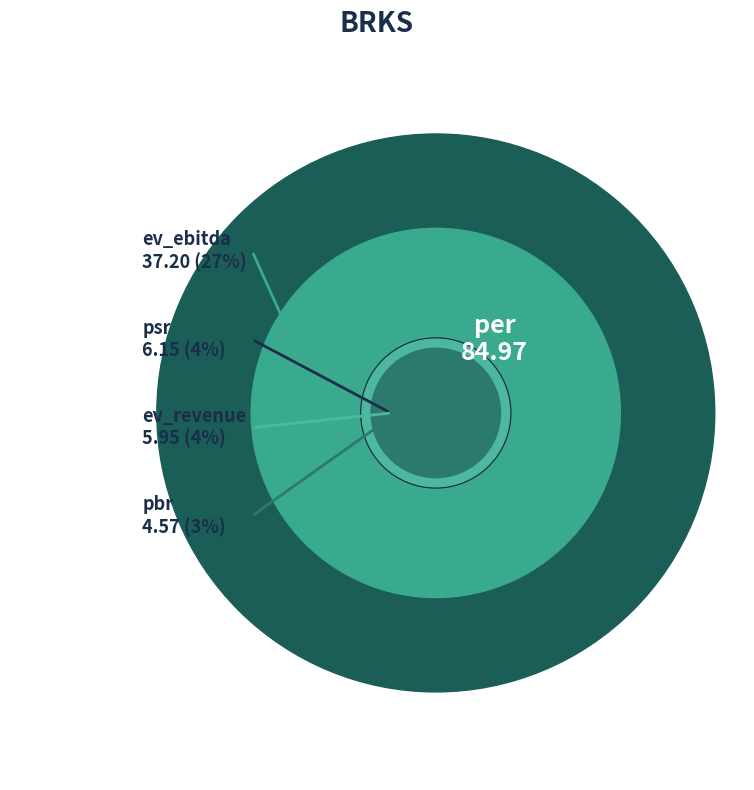

Does any single category account for the majority?

Yes